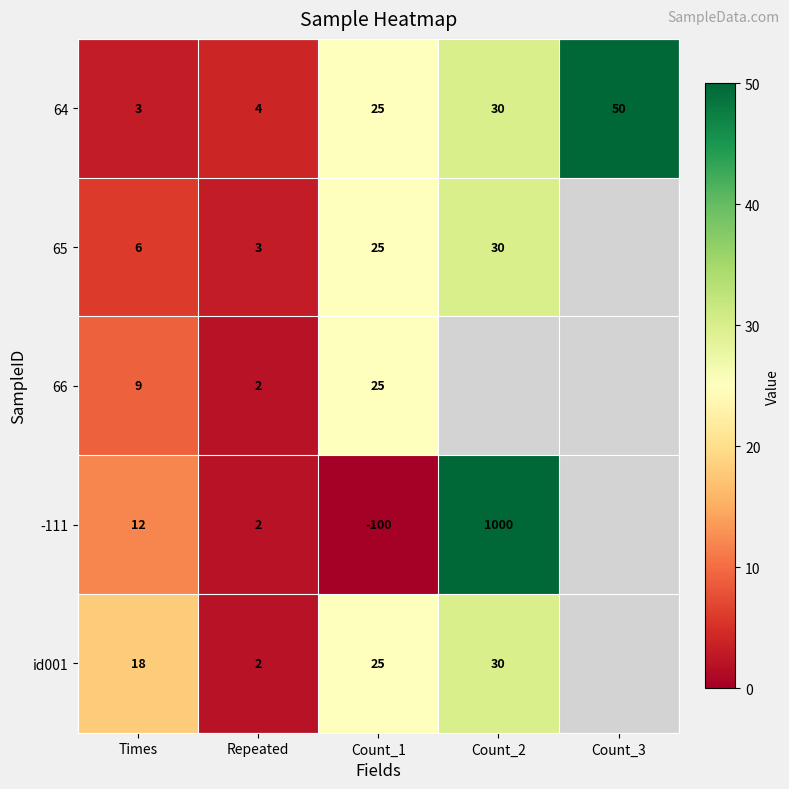

Where is 64 nearest to the value 26?

Count_1